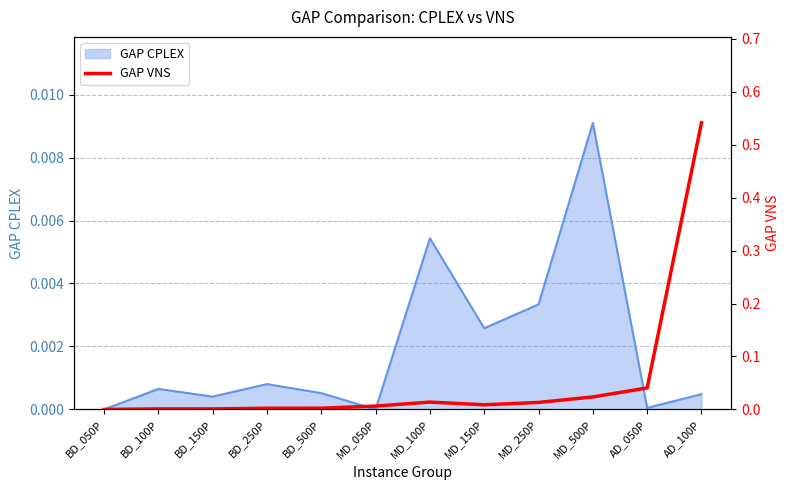

Between MD_250P and BD_250P, which is larger?

MD_250P